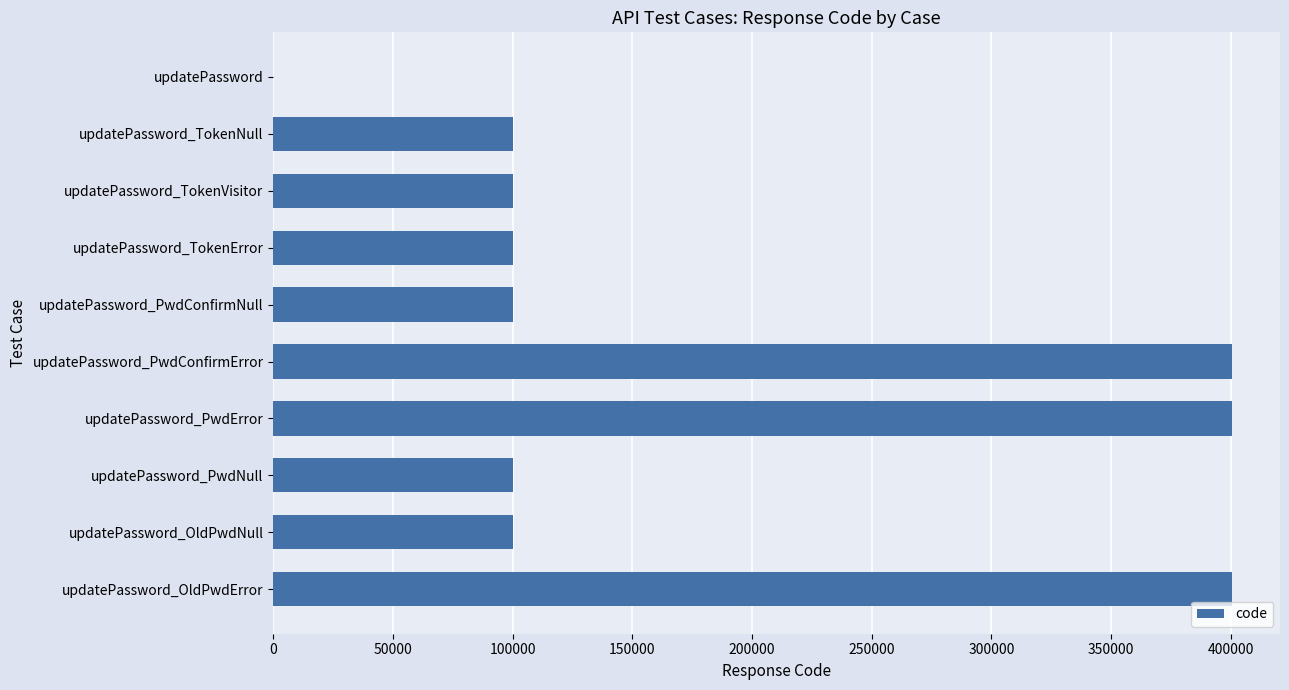

How many positive values are there?

9